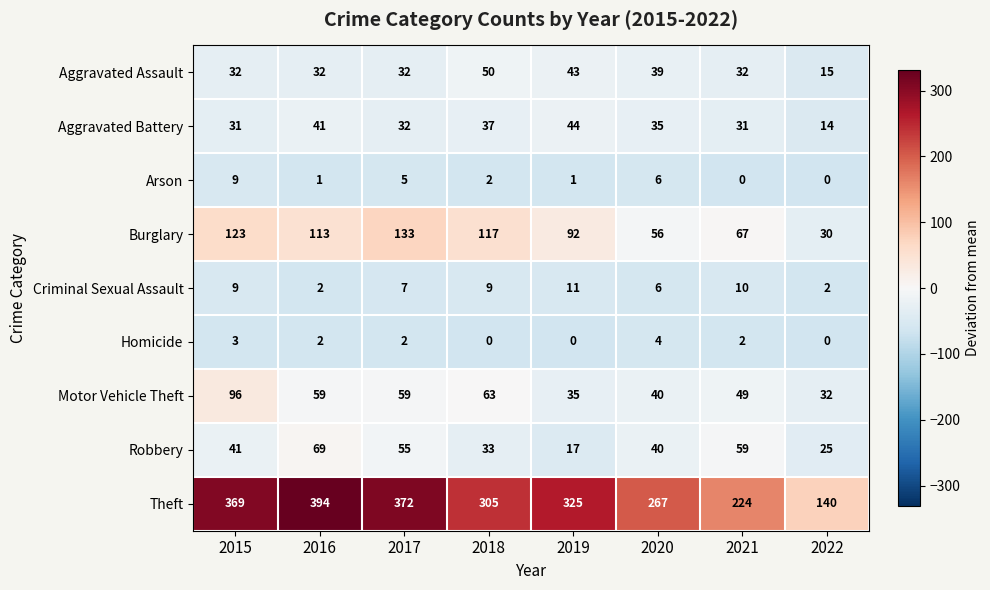

What value does the Criminal Sexual Assault series have at 2018?

9